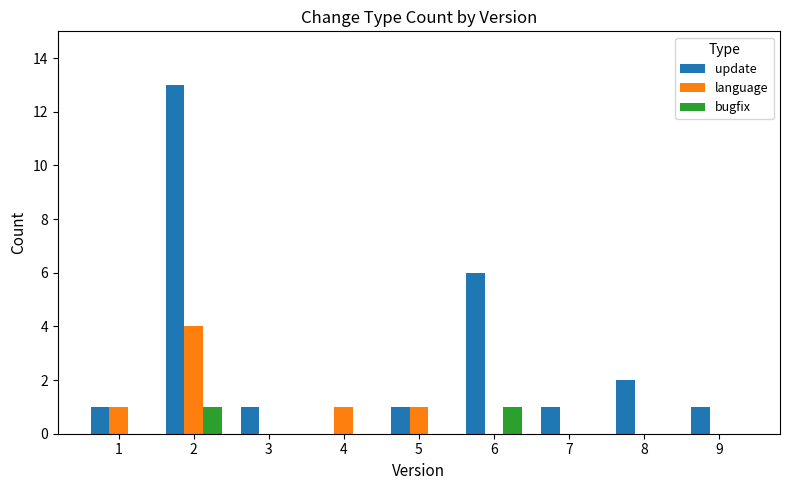

What is the maximum value for language?

4